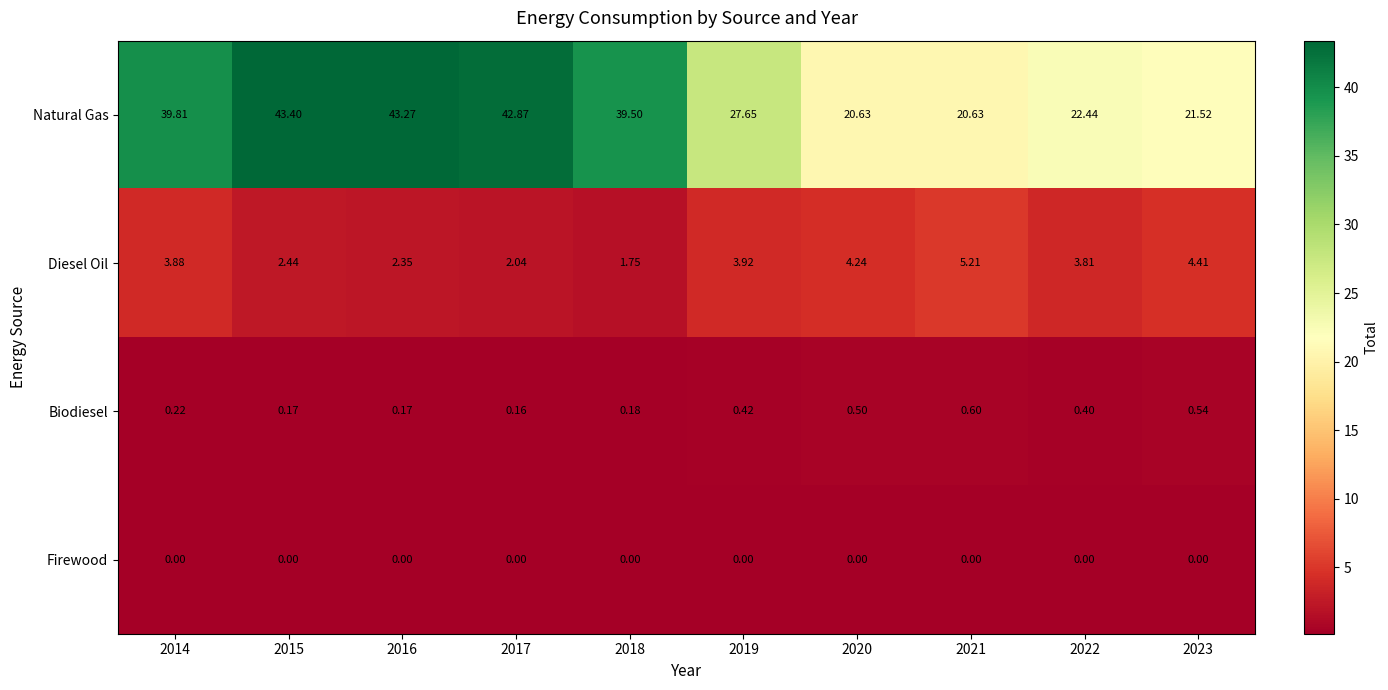

Rank the series by their maximum value, from lowest to highest.

Firewood, Biodiesel, Diesel Oil, Natural Gas